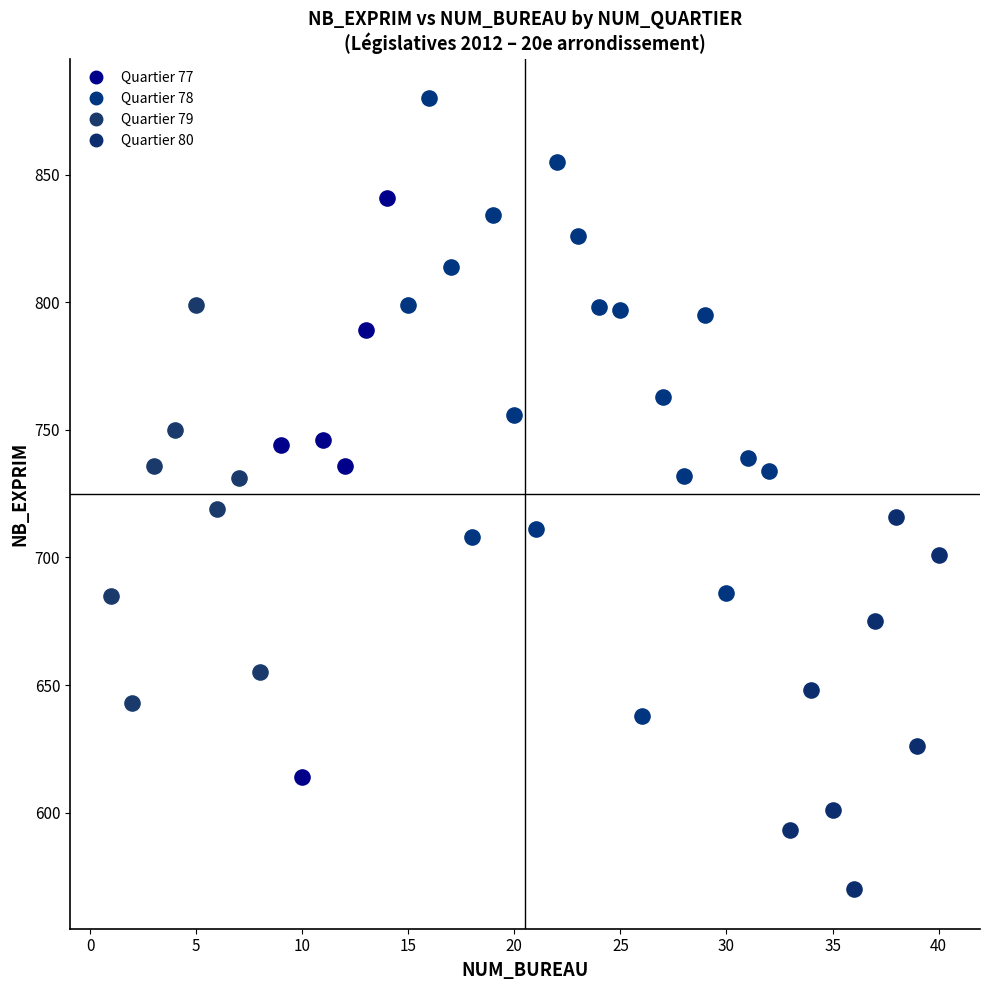

Which series has the widest spread of Y values?

Quartier 78